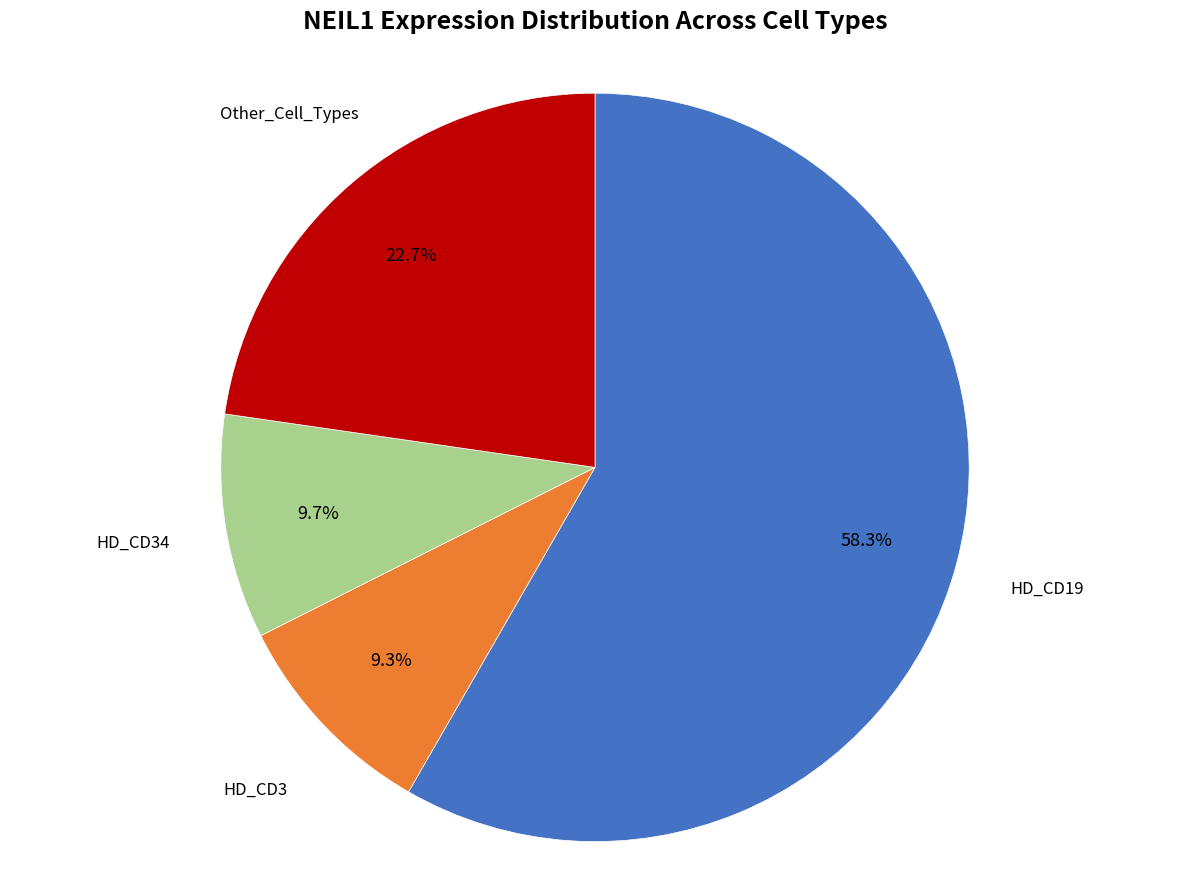

Is there a majority slice in this chart?

Yes